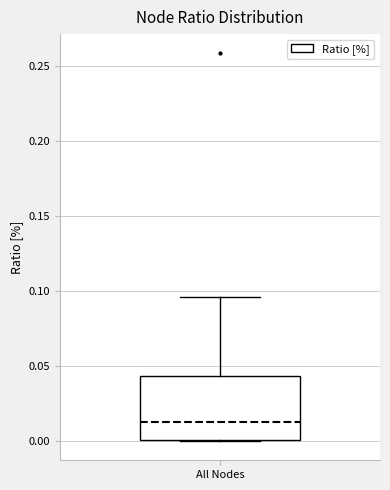

Transcribe this box plot: give where the median line is, the range the box spans, and where the two whiskers end, as read against the y-axis. The values are not printed on the chart, so give them approximately, as read against the axis.

median 0.015, box 0.000 to 0.045, whiskers 0.000 to 0.095